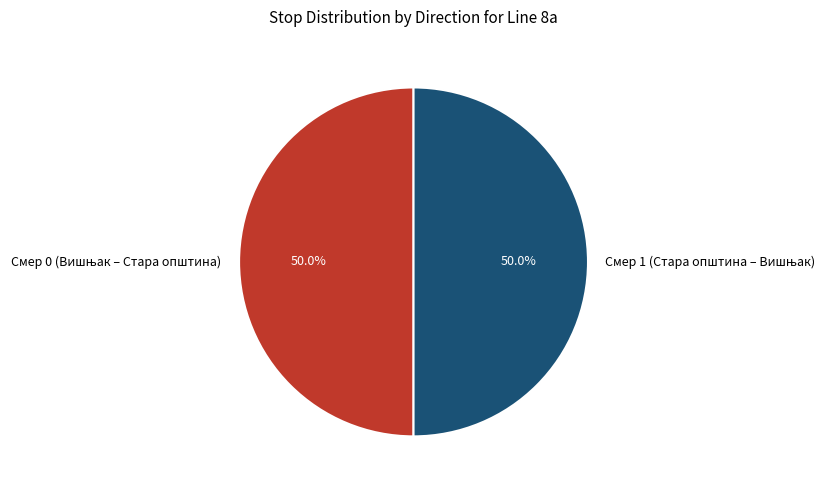

Which slice is the smallest?

Вишњак